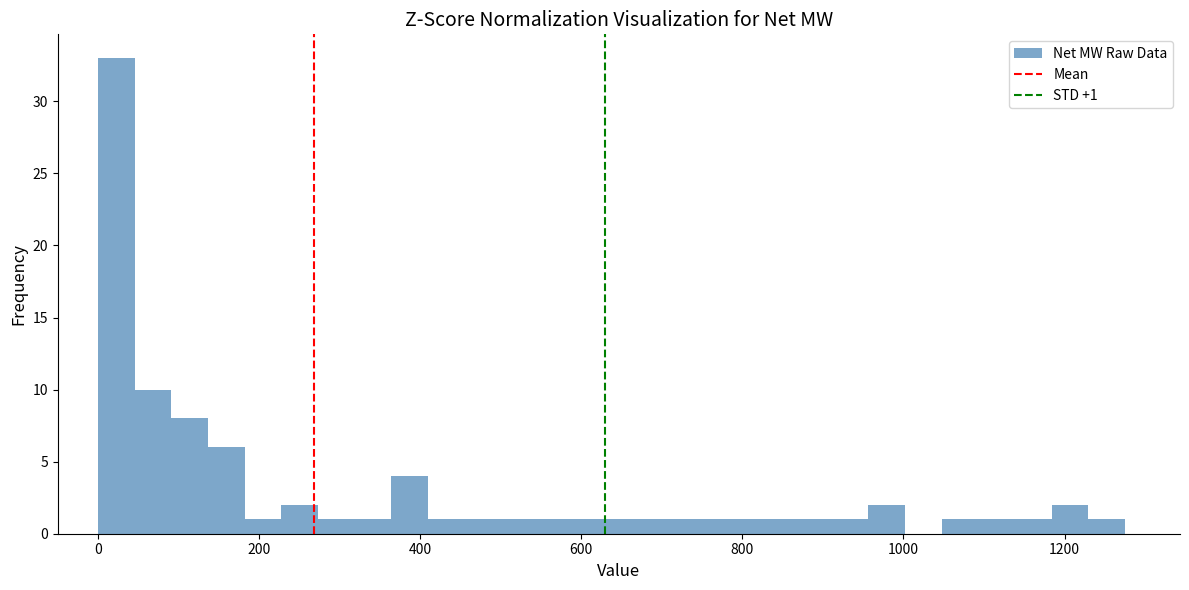

Around what value on the x-axis is the tallest bar? Give the approximate position of its centre, as read against the axis.

20